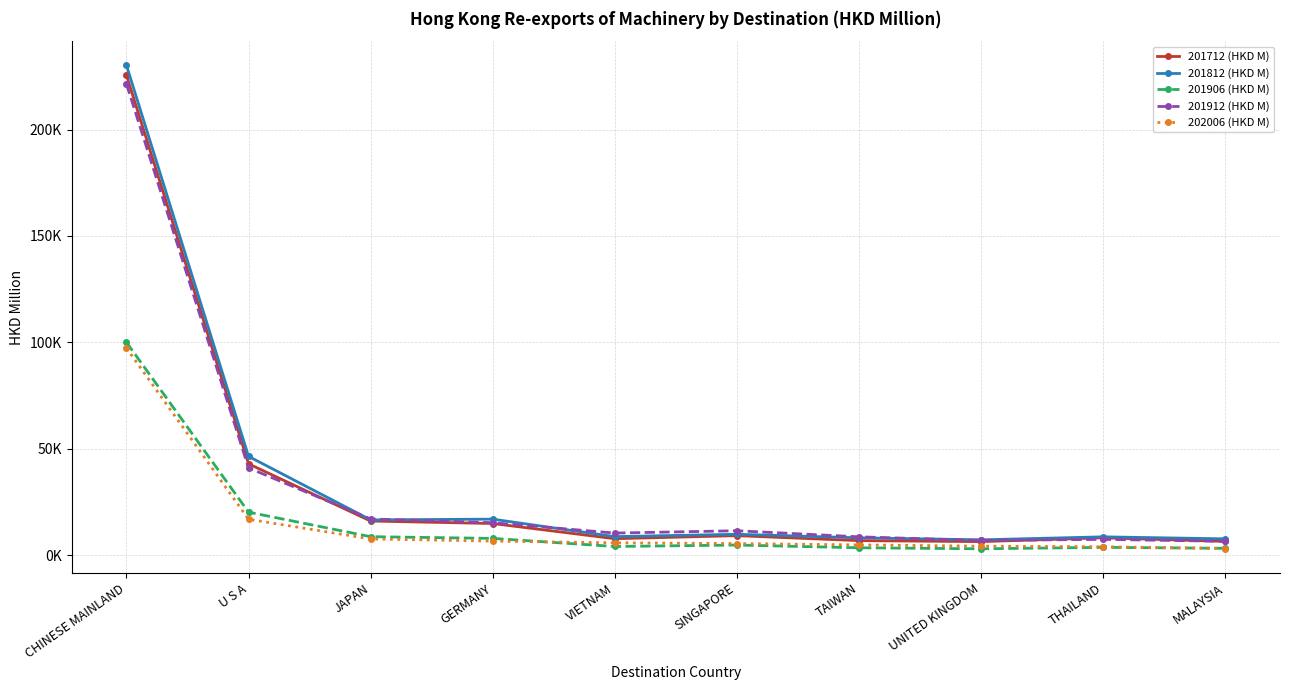

Which series has the largest range (max minus min)?

201812 (HKD M)